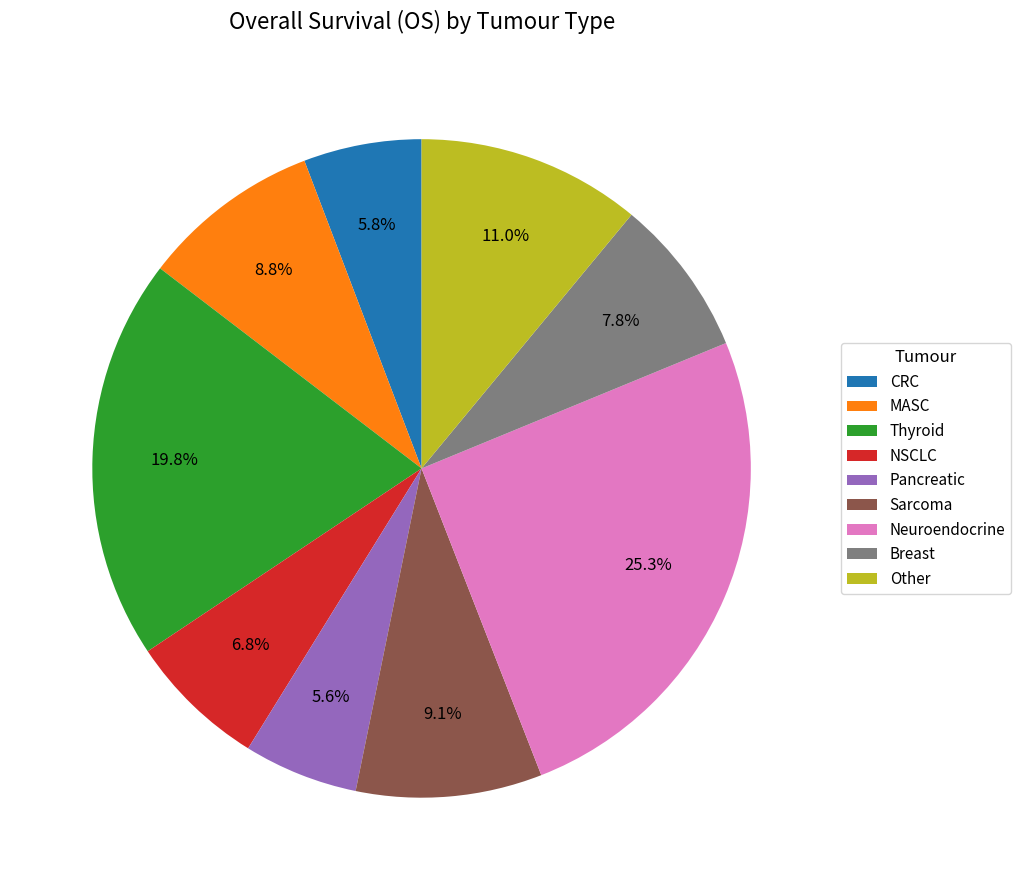

To the nearest percent, what is the combined percentage of Breast and Neuroendocrine?

33%